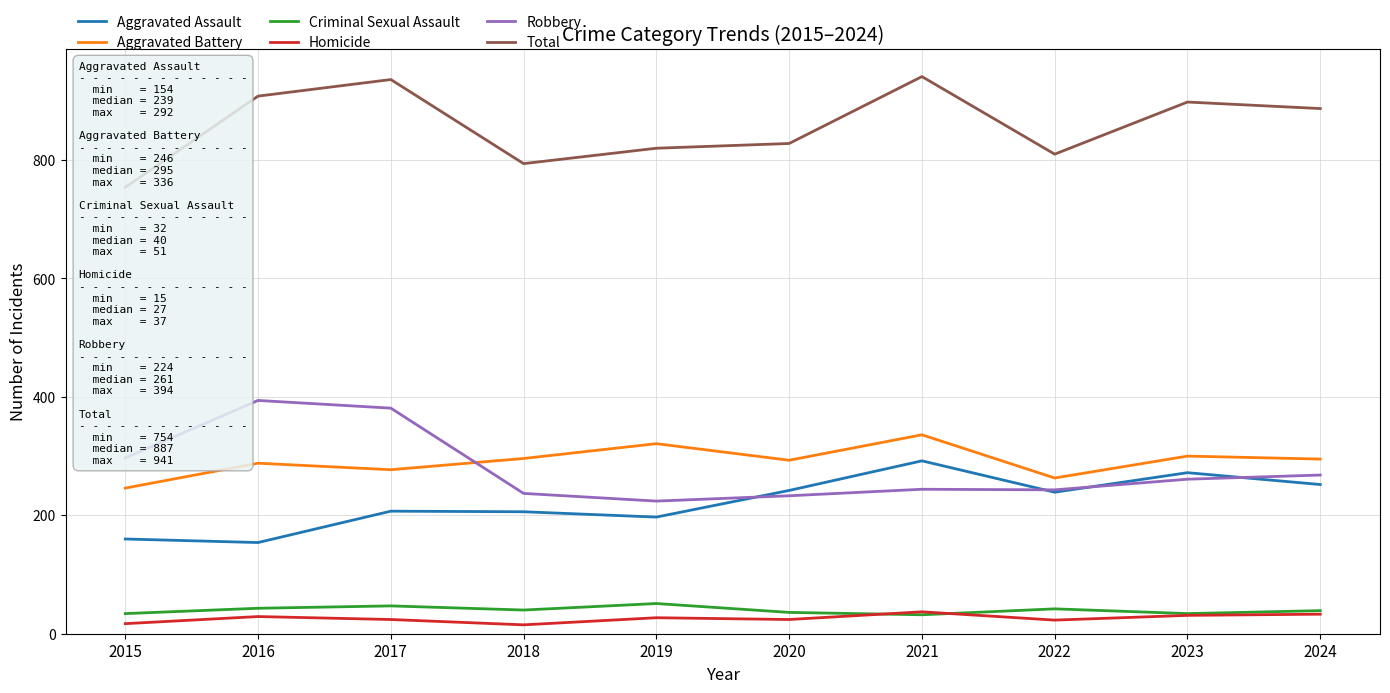

Reading left to right, transcribe all the data shown in this chart.

Aggravated Assault: 160	154	207	206	197	242	292	239	272	252
Aggravated Battery: 246	288	277	296	321	293	336	263	300	295
Criminal Sexual Assault: 34	43	47	40	51	36	32	42	34	39
Homicide: 17	29	24	15	27	24	37	23	31	33
Robbery: 297	394	381	237	224	233	244	243	261	268
Total: 754	908	936	794	820	828	941	810	898	887